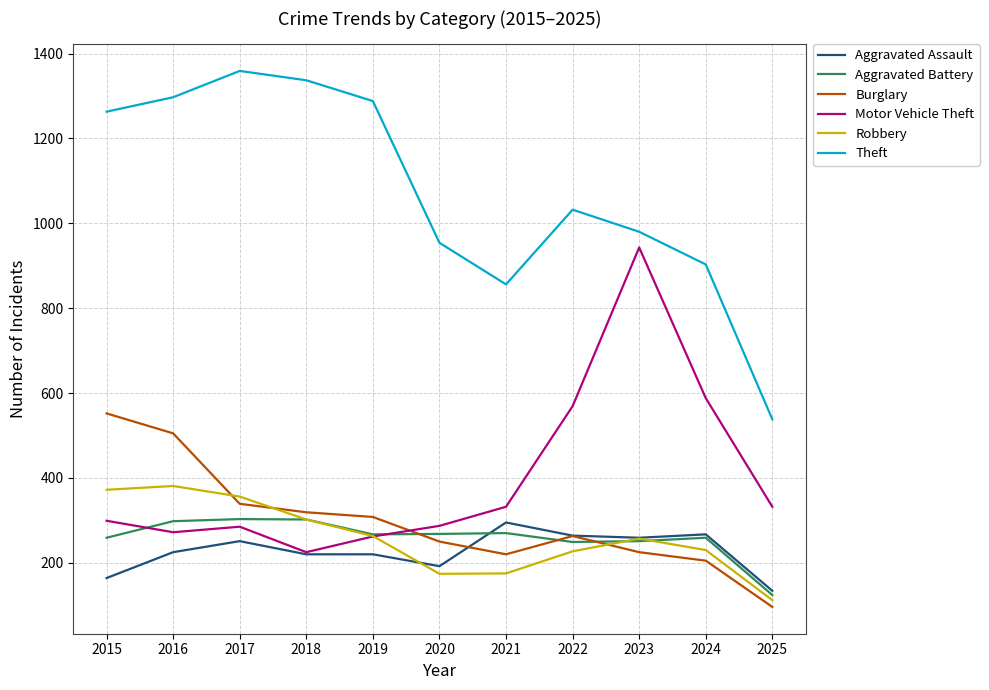

What are all the series names shown in the legend?

Aggravated Assault, Aggravated Battery, Burglary, Motor Vehicle Theft, Robbery, Theft